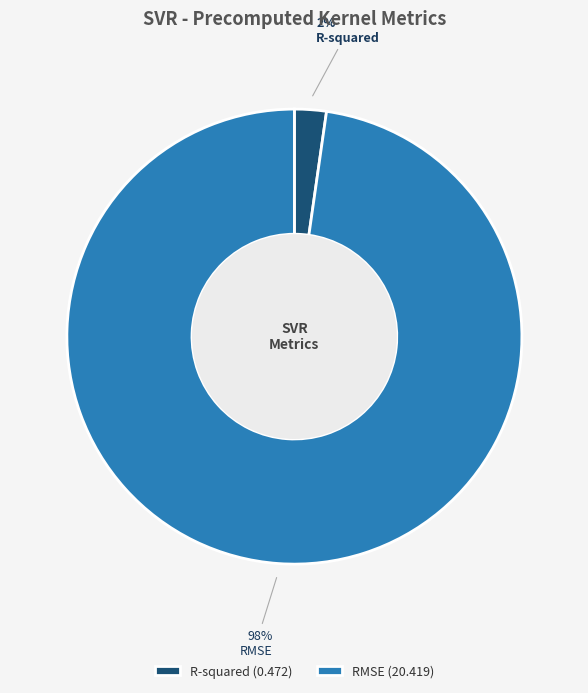

To the nearest percent, what percentage of the pie is RMSE?

98%